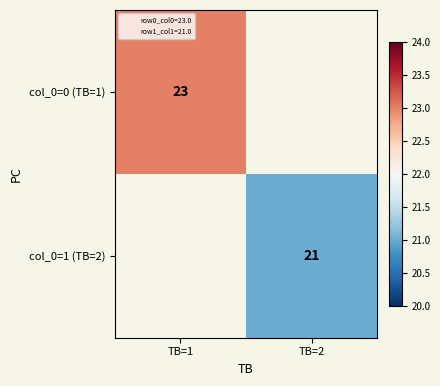

What is the minimum value for col_0=0 (TB=1)?

23.0